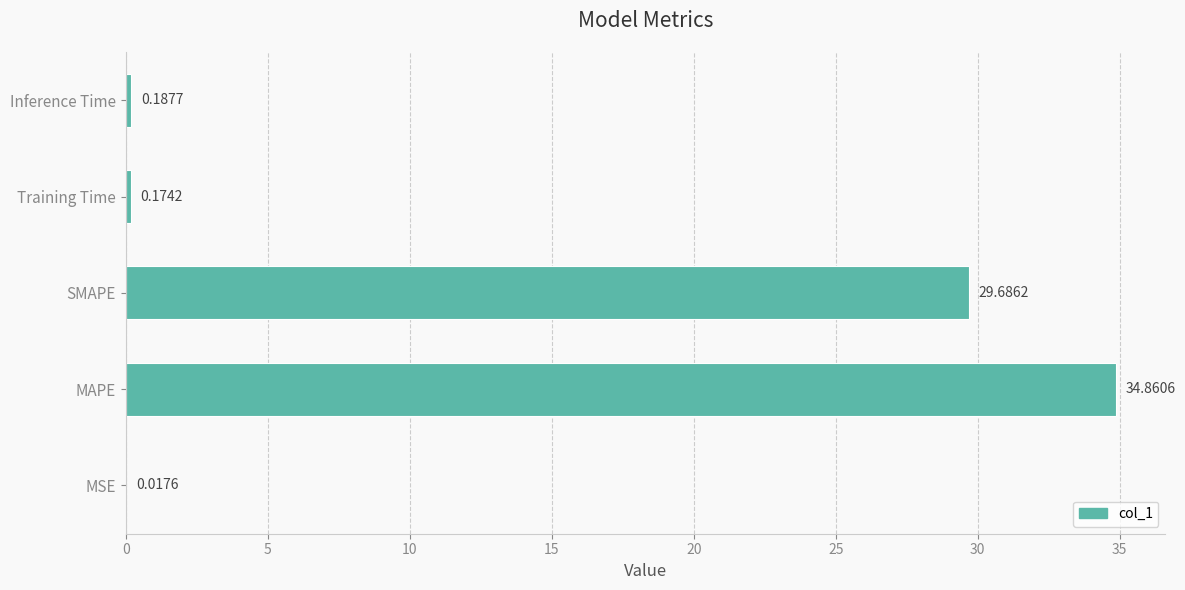

Which has a higher value, MSE or Inference Time?

Inference Time